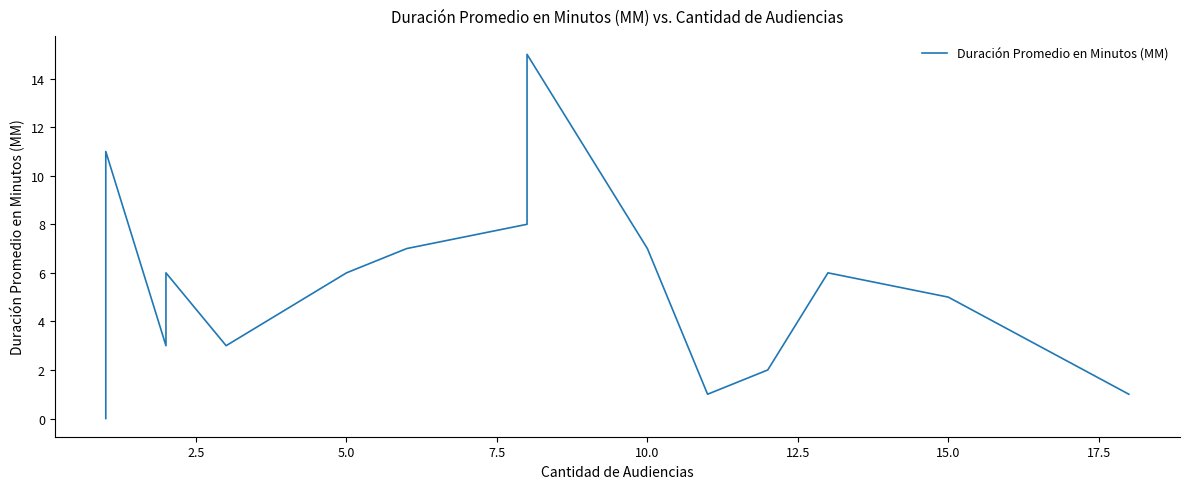

The chart shows a value of 3 at 17.5. True or false?

False